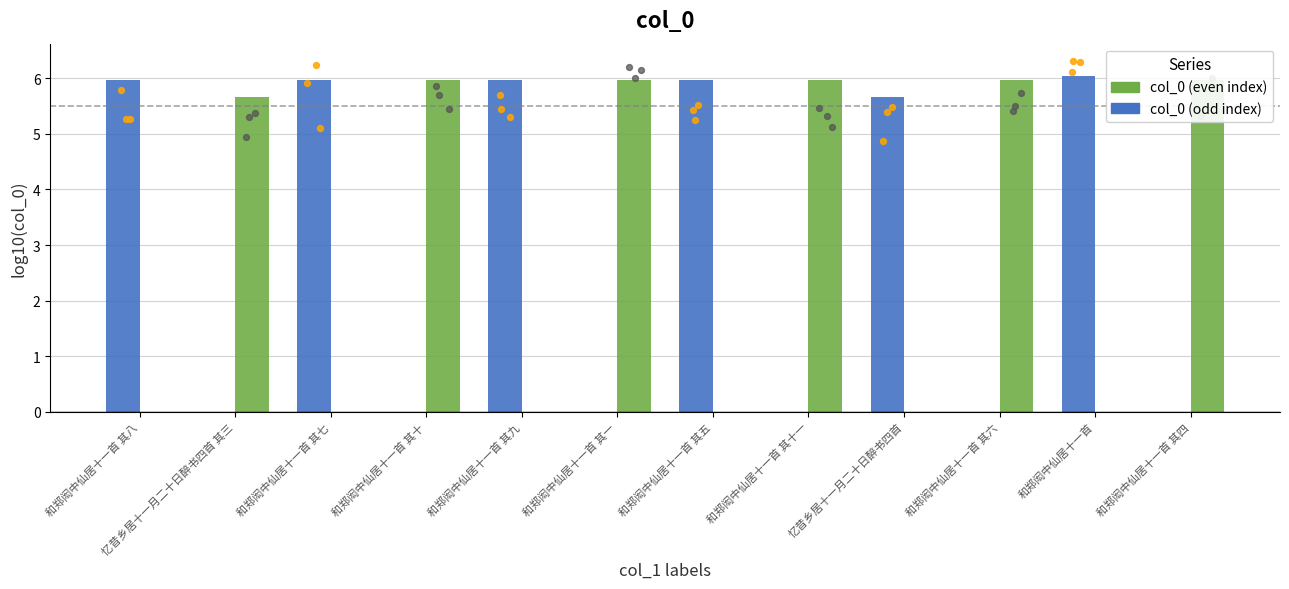

Which series reaches the minimum Y coordinate?

col_0 (even)